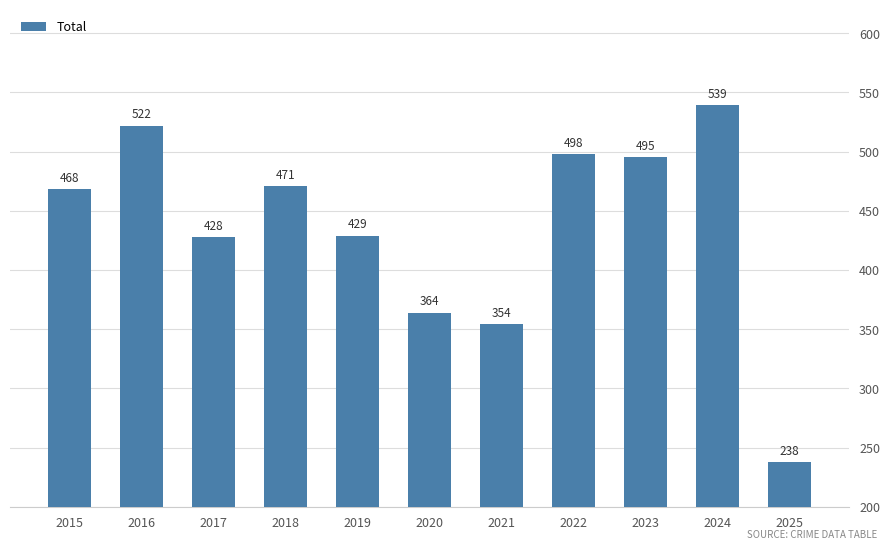

Where is the data nearest to the value 388?

2020